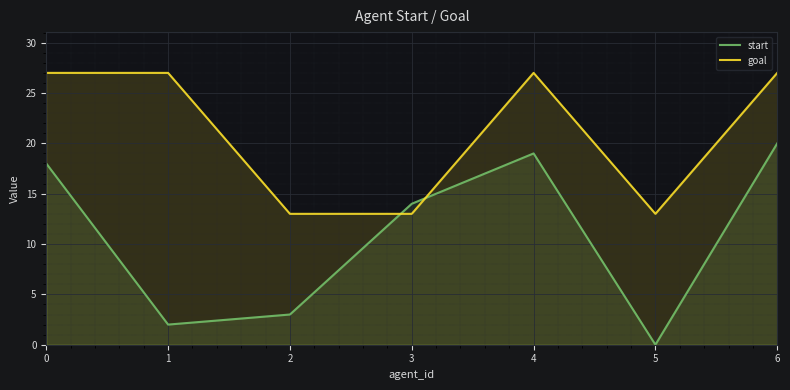

What is the value of the start point at the 4th from the left?

14